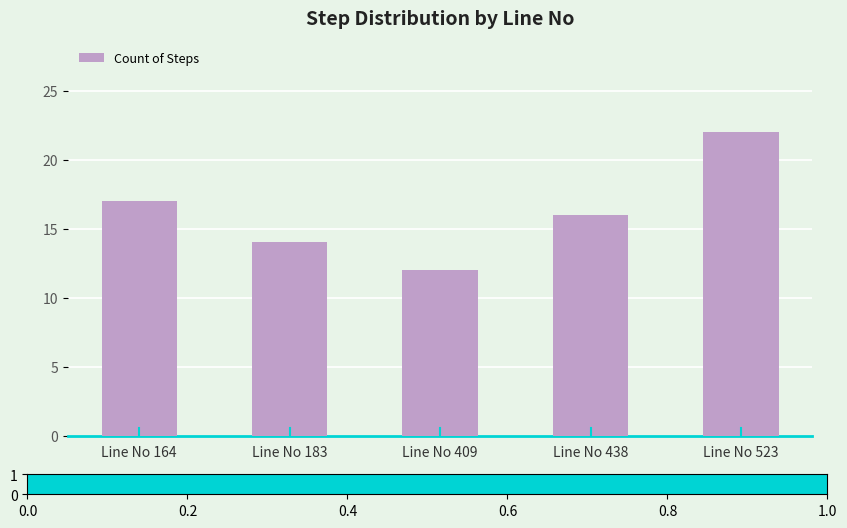

At which label does the data first exceed 16?

Line No 164